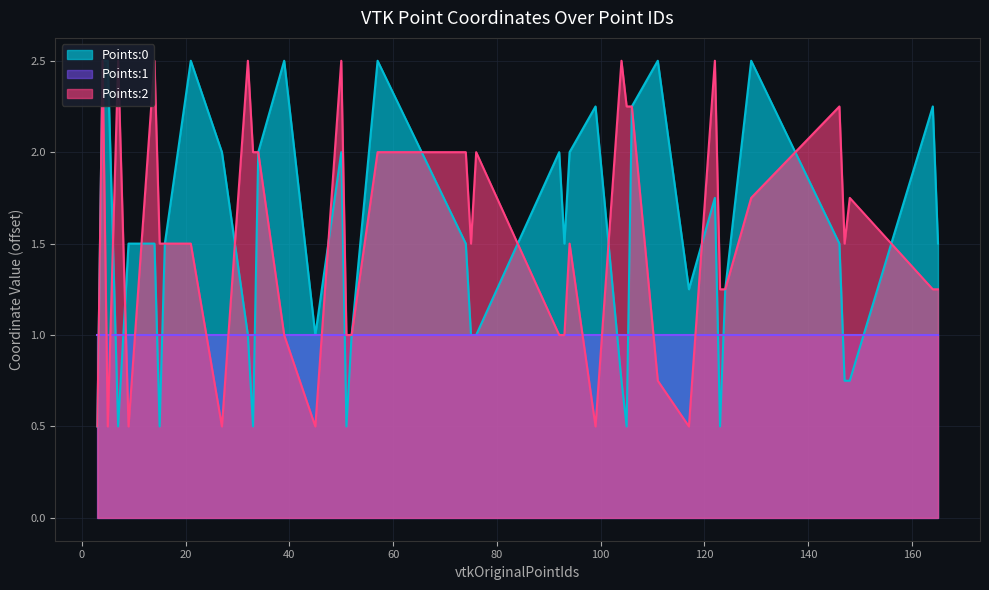

What is the maximum value shown in the chart?

2.5